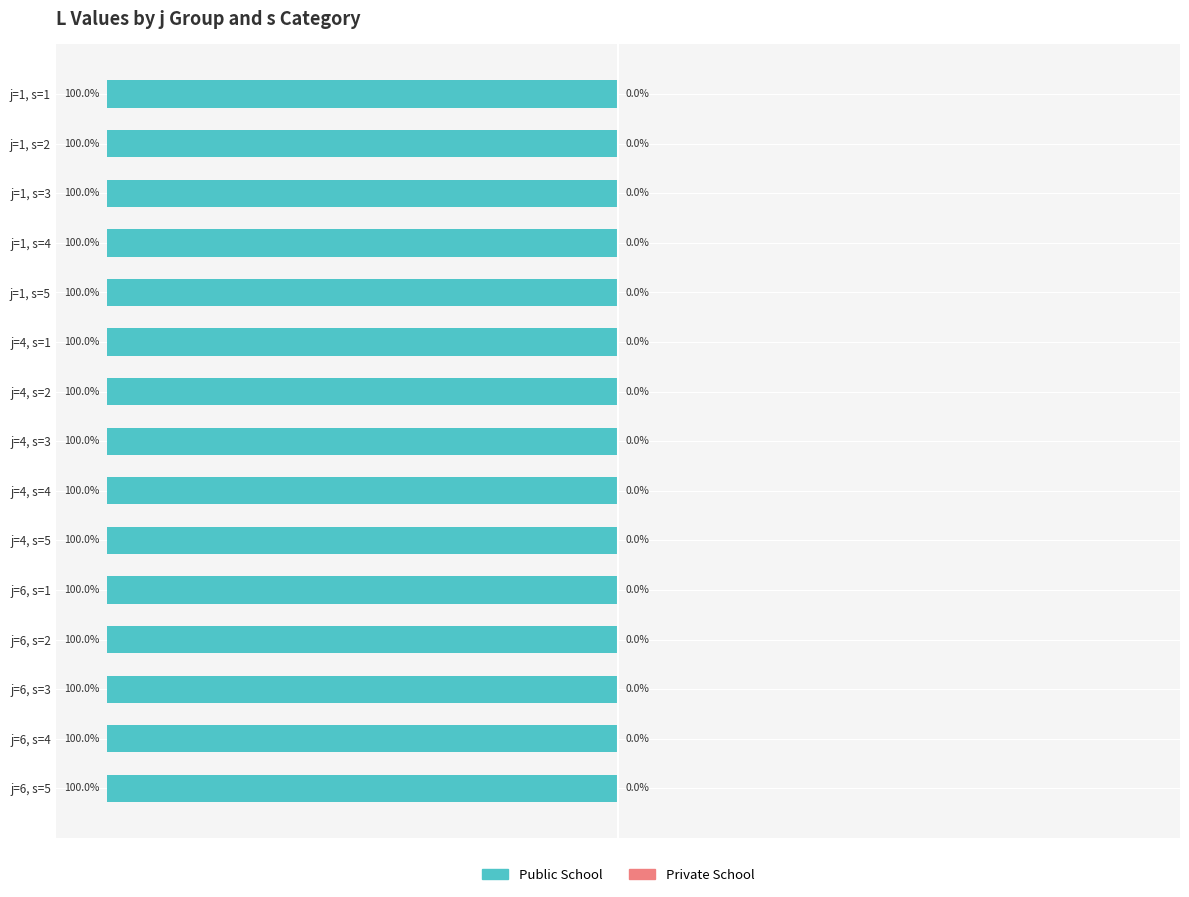

Rank the categories by Private School value from highest to lowest.

j=1,s=1, j=1,s=2, j=1,s=3, j=1,s=4, j=1,s=5, j=4,s=1, j=4,s=2, j=4,s=3, j=4,s=4, j=4,s=5, j=6,s=1, j=6,s=2, j=6,s=3, j=6,s=4, j=6,s=5